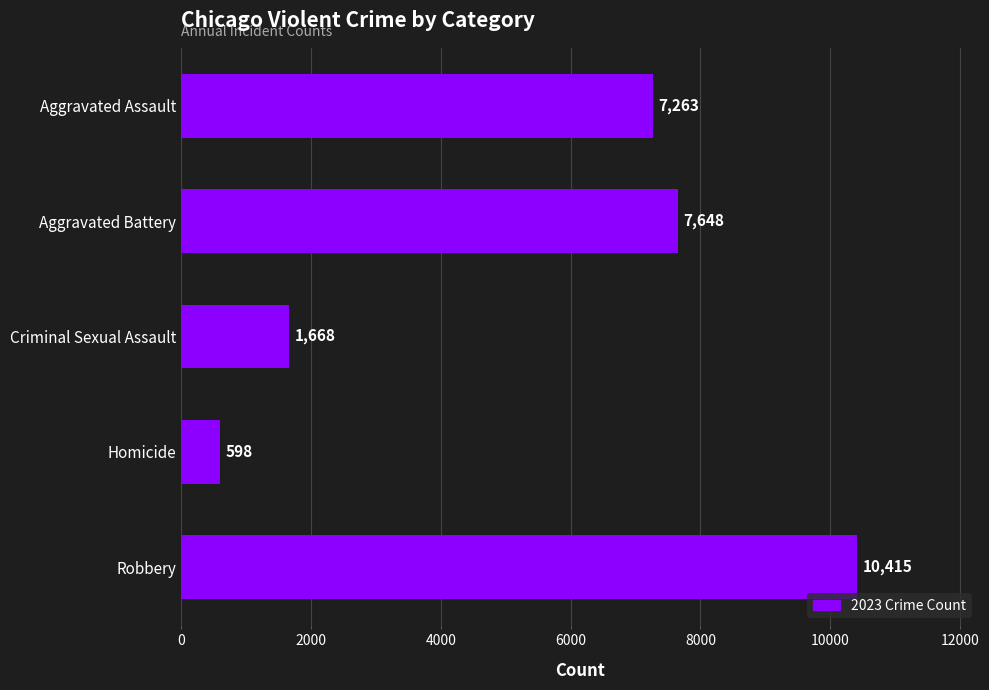

Does the chart contain stacked bars?

No